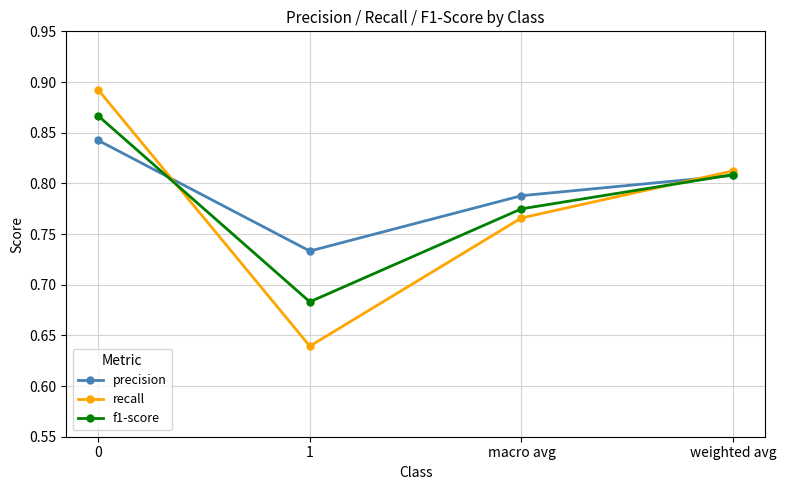

What are all the series names shown in the legend?

precision, recall, f1-score